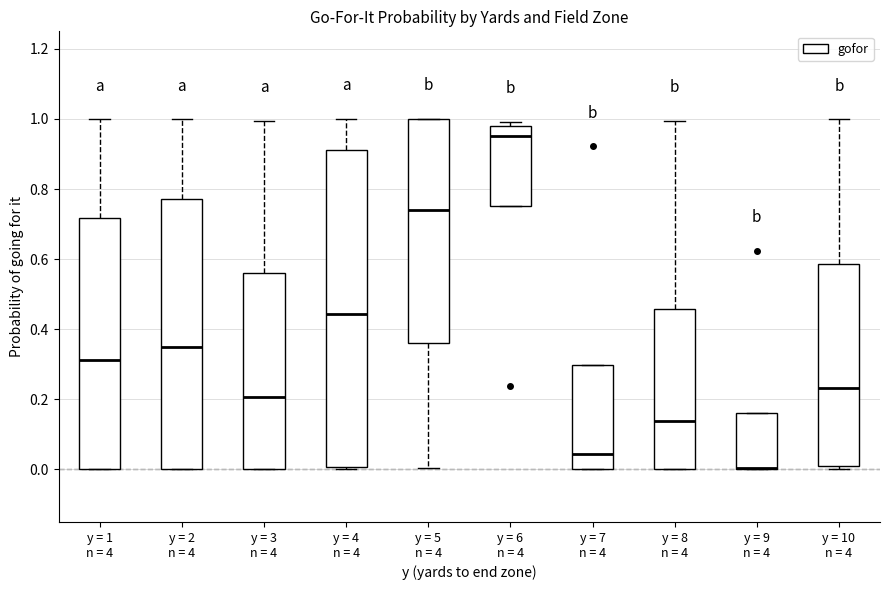

Which box is the tallest, from its lower edge to its upper edge?

y = 4 n = 4